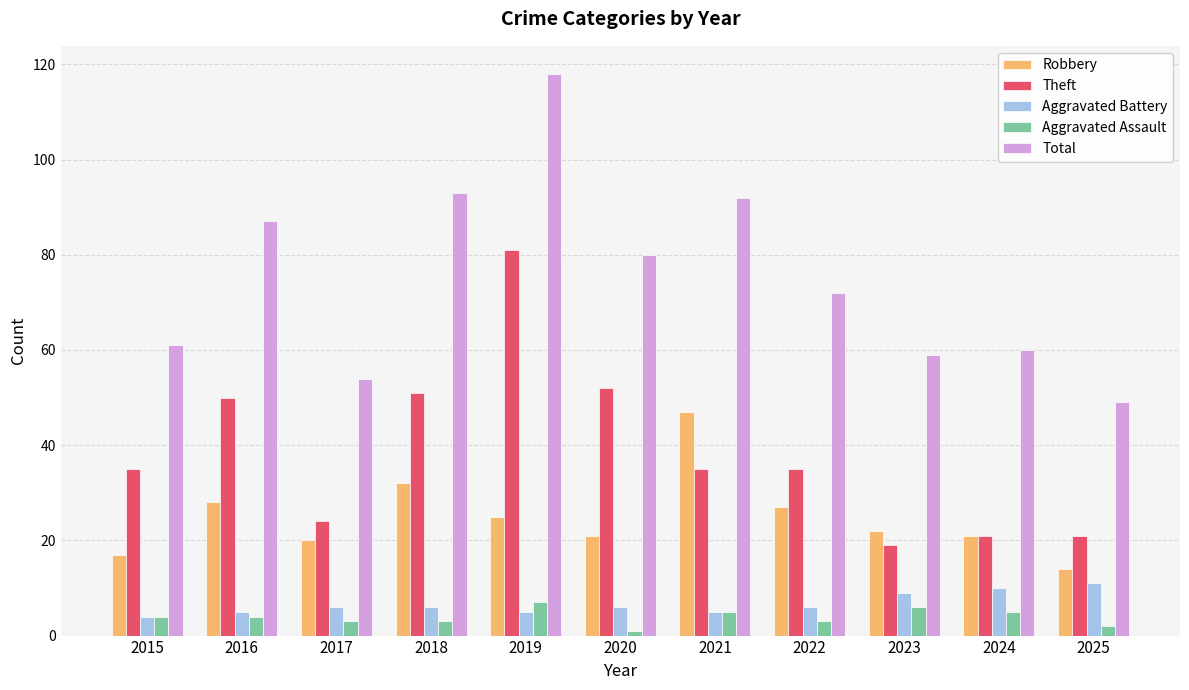

Rank the series by their maximum value, from lowest to highest.

Aggravated Assault, Aggravated Battery, Robbery, Theft, Total